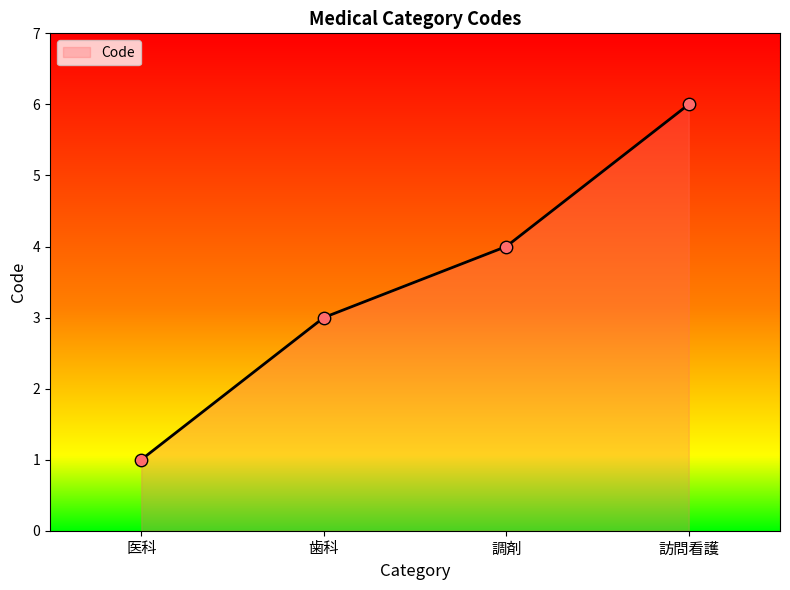

Between 医科 and 歯科, which is larger?

歯科